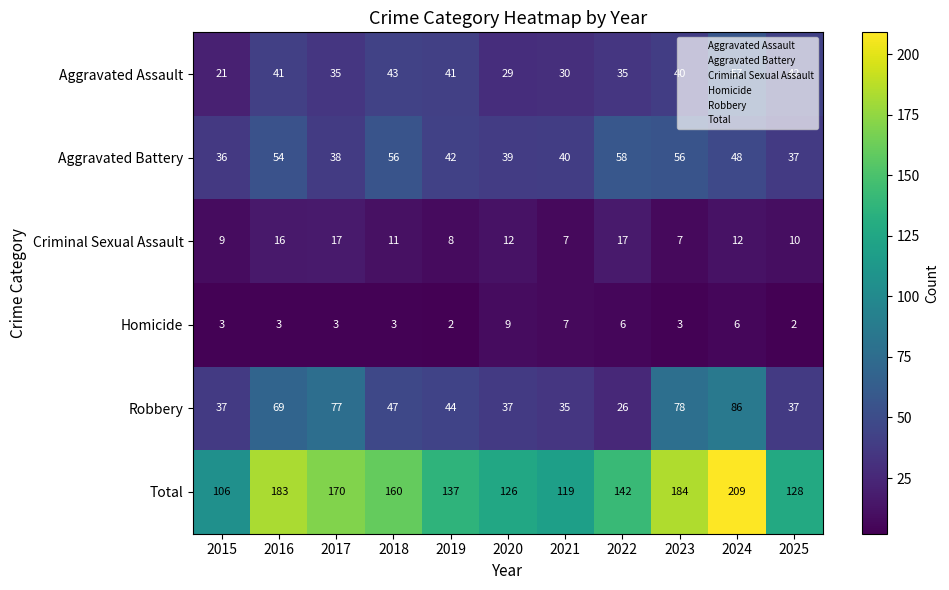

What is the difference between the highest and lowest values at 2015?

103